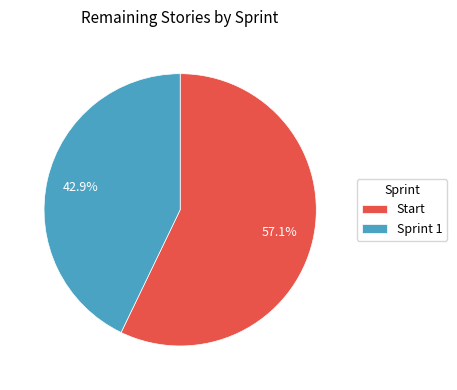

Is there any slice that represents more than half of the pie?

Yes